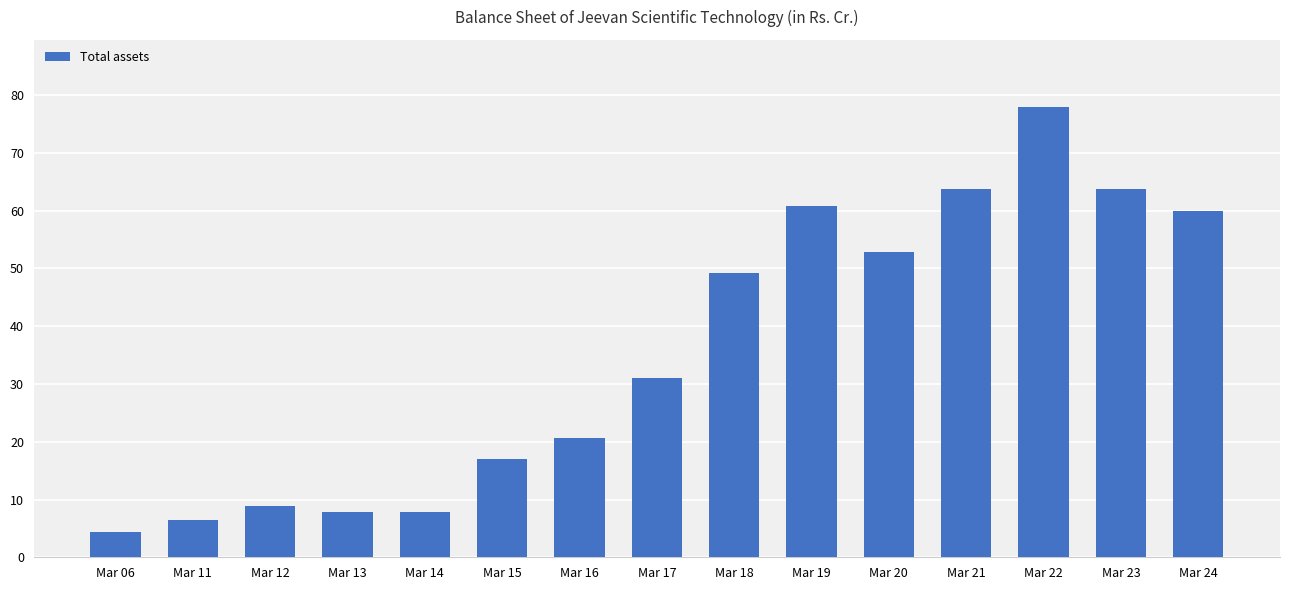

What is the average value?

35.5